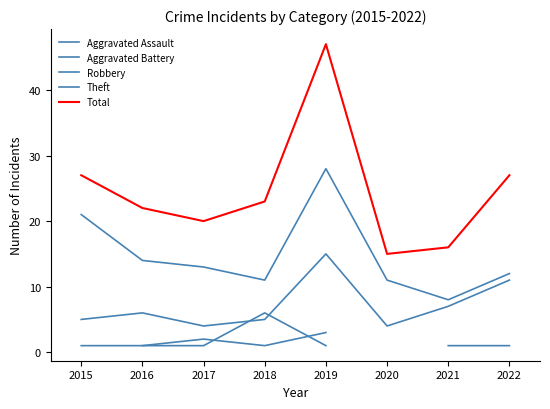

Between 2022 and 2015, which is larger?

2015